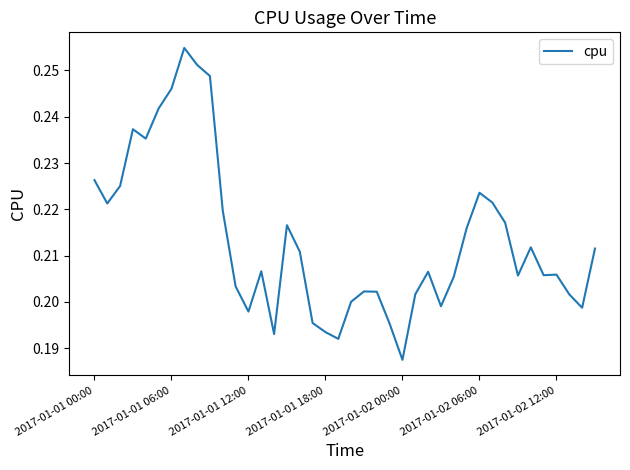

Count the values in the range 0 to 1.

40